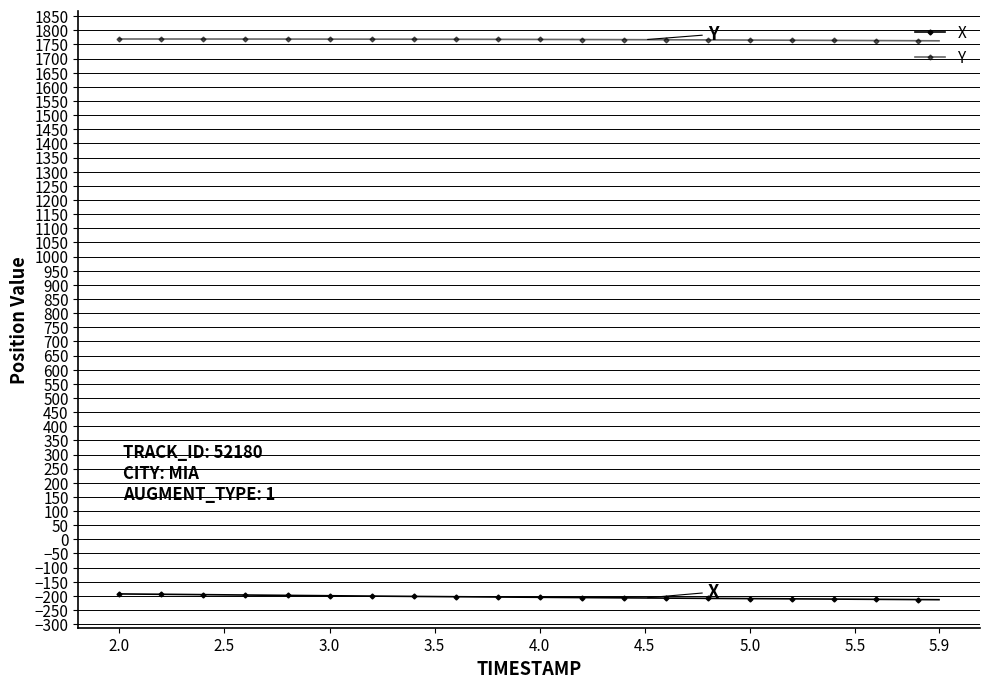

What is the difference between the maximum and minimum values in the Y series?

6.4